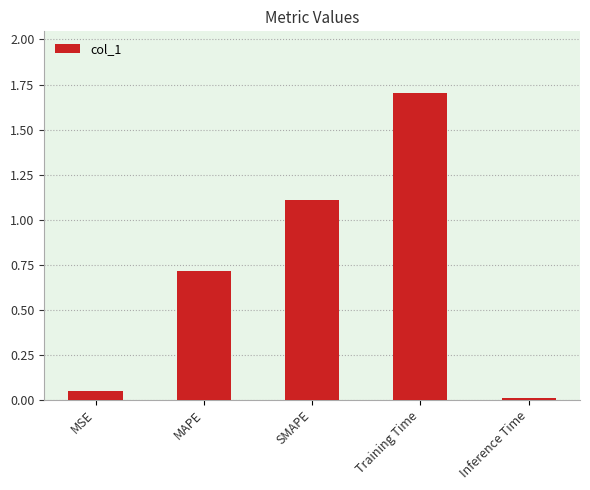

At which category does the chart reach its minimum across all series?

Inference Time